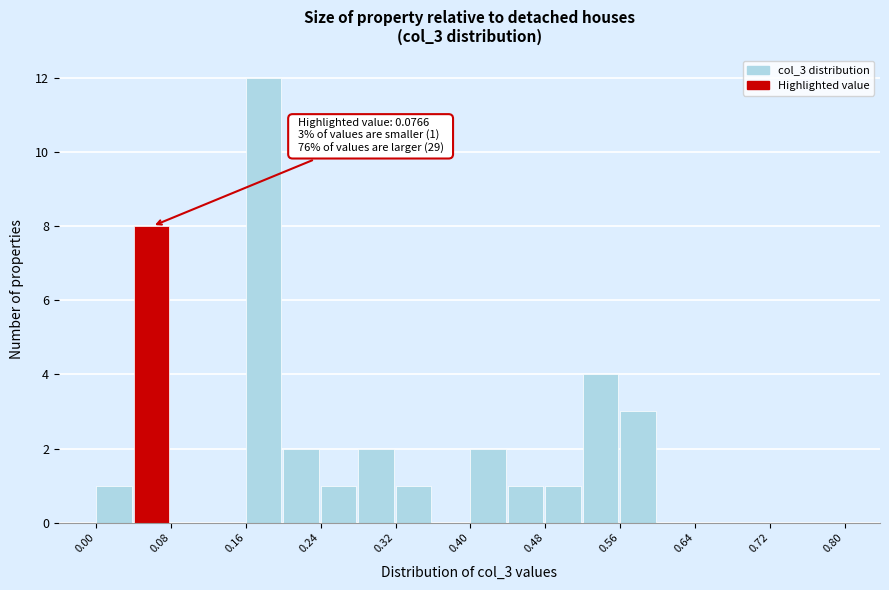

Over which range of the x-axis is the bar tallest?

0.16 to 0.20